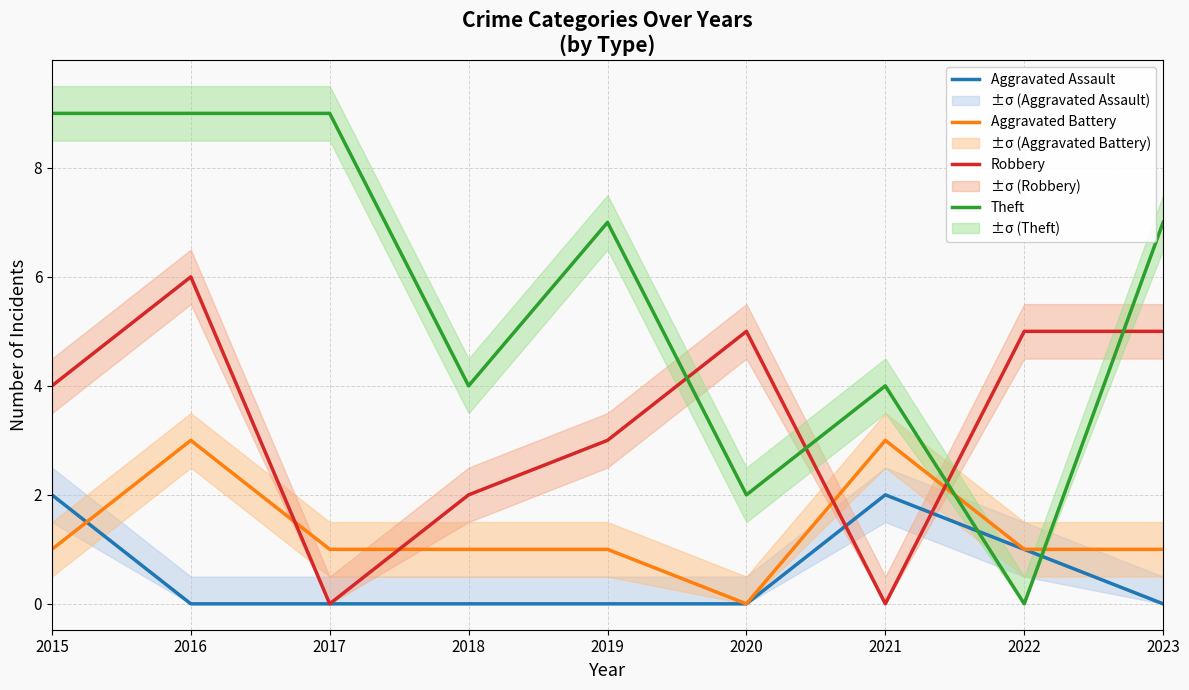

How many values in Robbery are above zero?

7